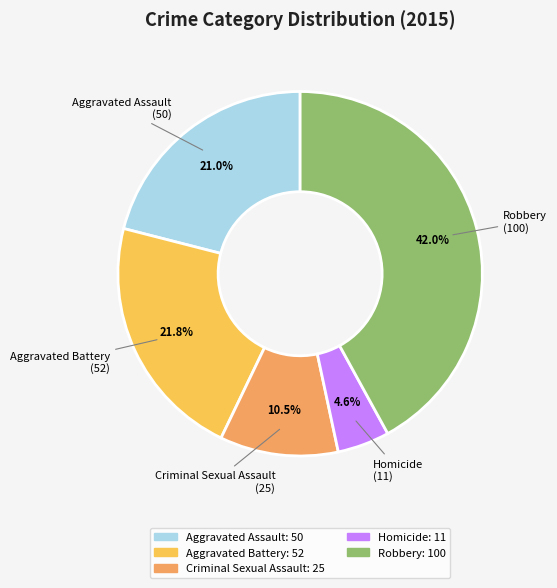

What percentage is the Aggravated Battery slice, to the nearest percent?

22%